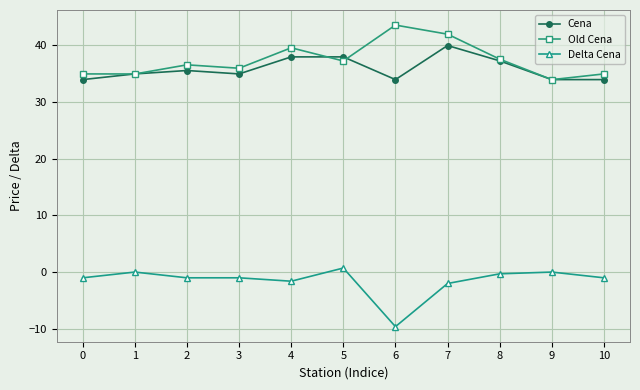

In Old Cena, how many points are higher than both neighbors (excluding endpoints)?

3